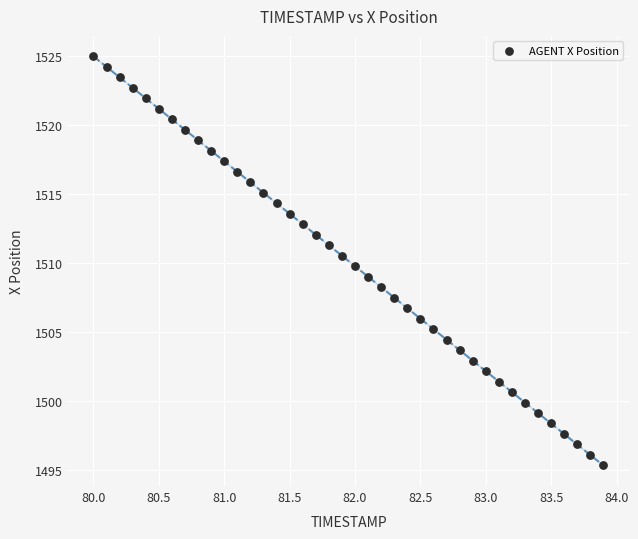

What is the range of Y values (max minus min)?

29.6